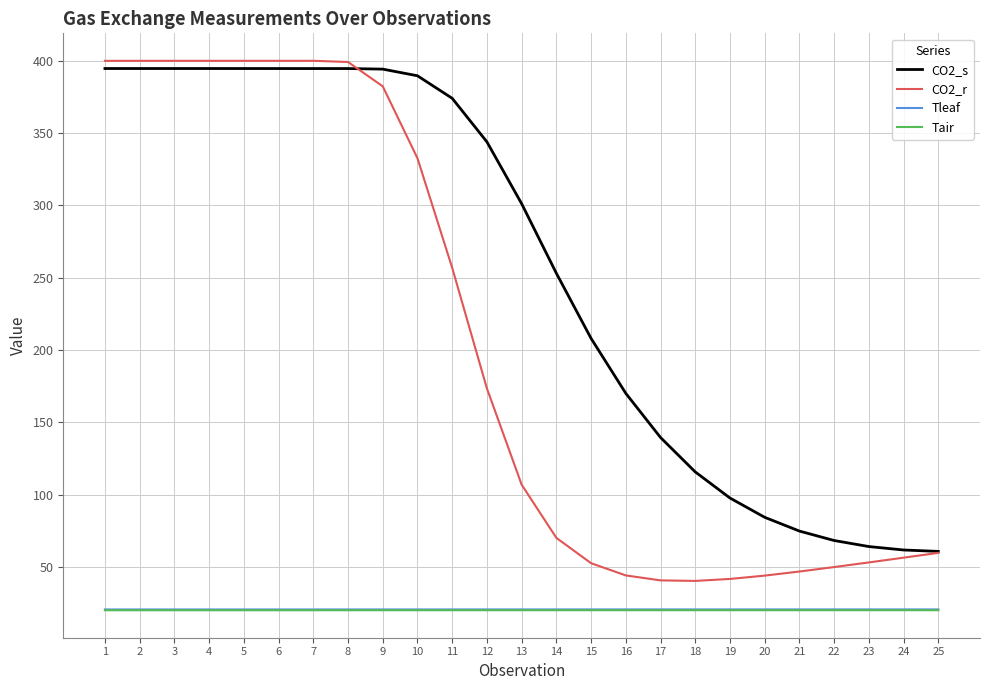

Does the chart display data point markers on the line(s)?

No